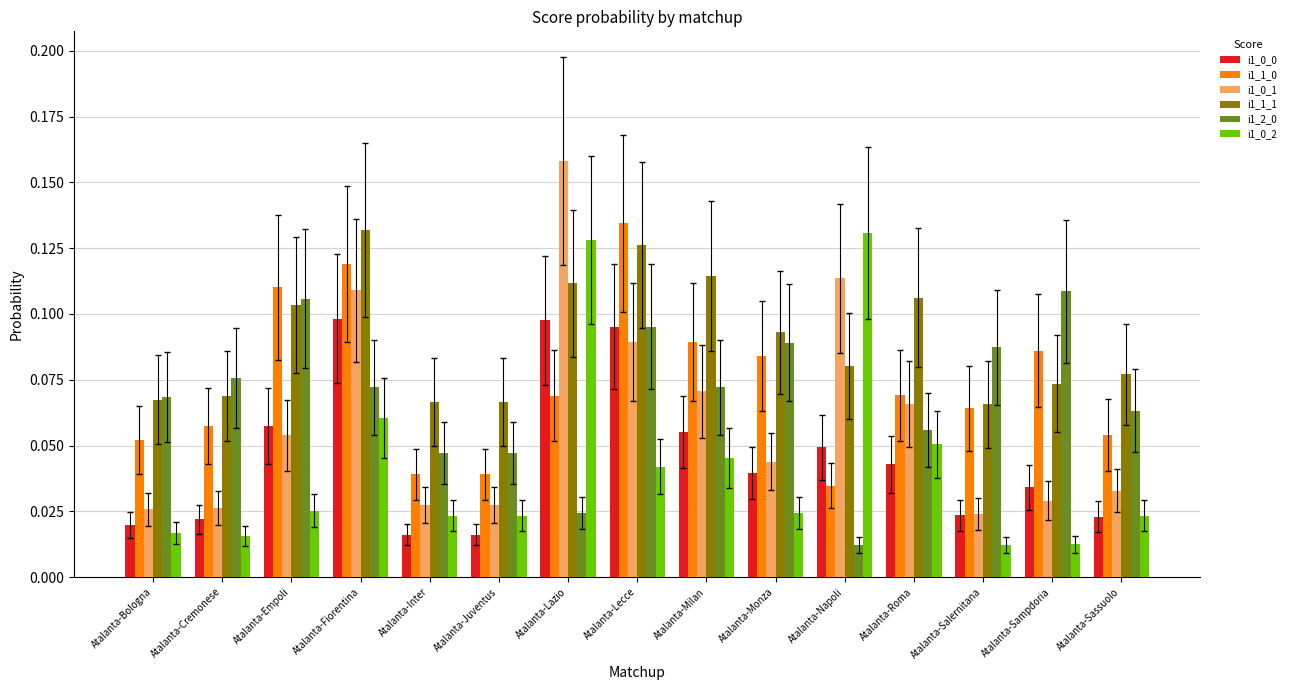

The value of i1_1_1 at Atalanta-Bologna is 0.1. True or false?

True